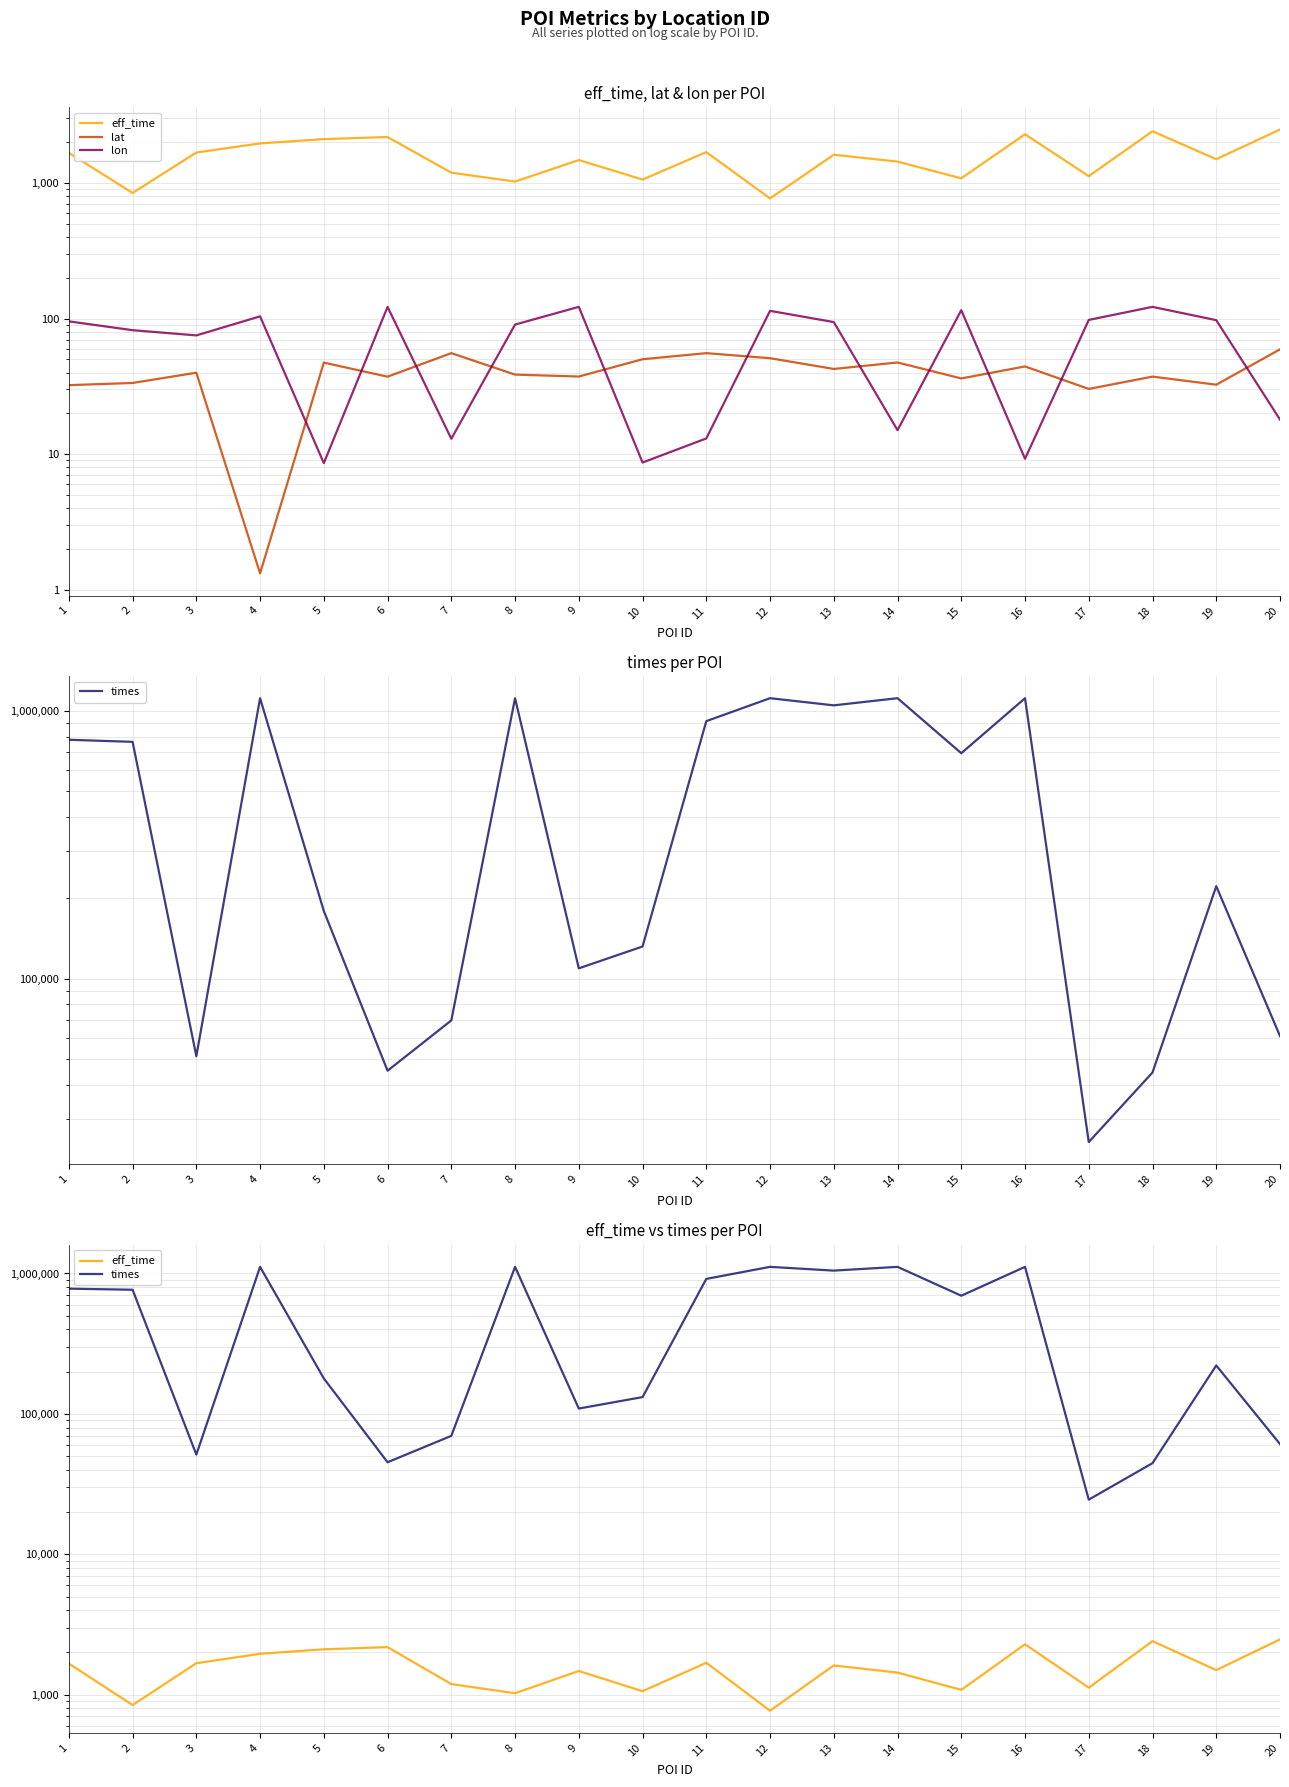

What is the maximum value shown in the chart?

1115022.0